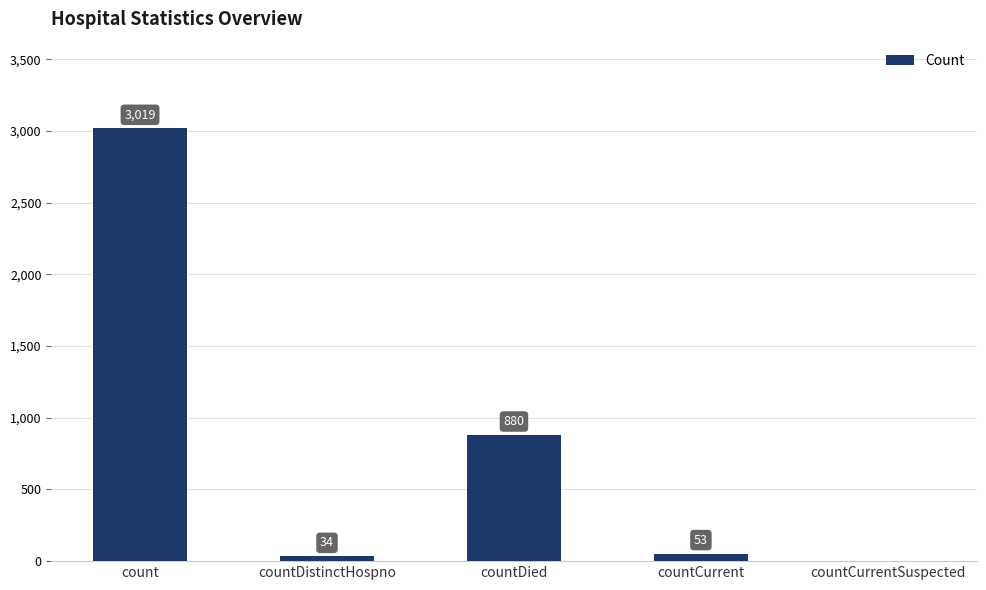

What is the sum of all values?

3986